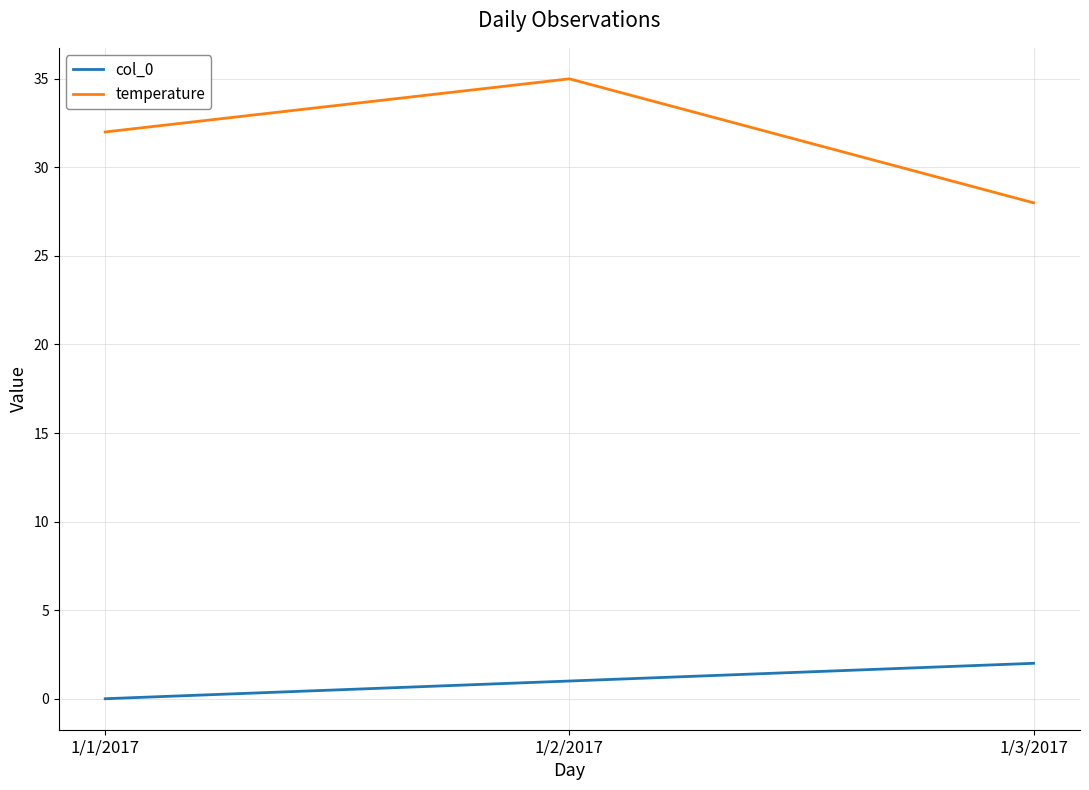

What is the average value of the col_0 series?

1